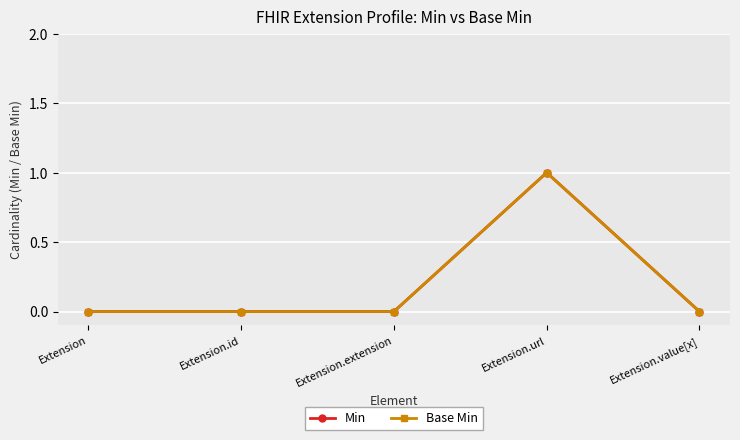

Is this an area chart (filled region under the line)?

No